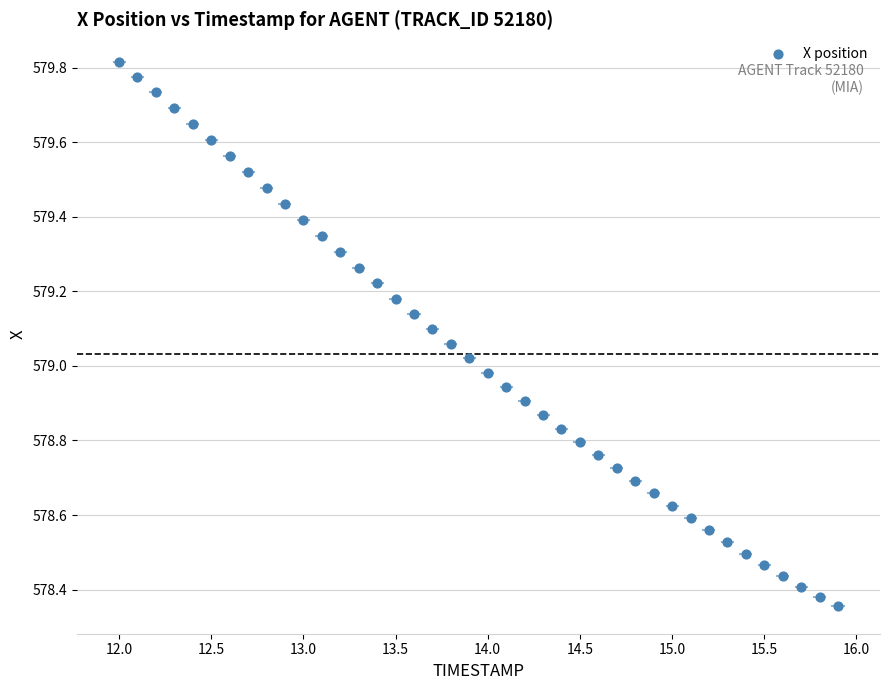

What is the range of X values (max minus min)?

3.9